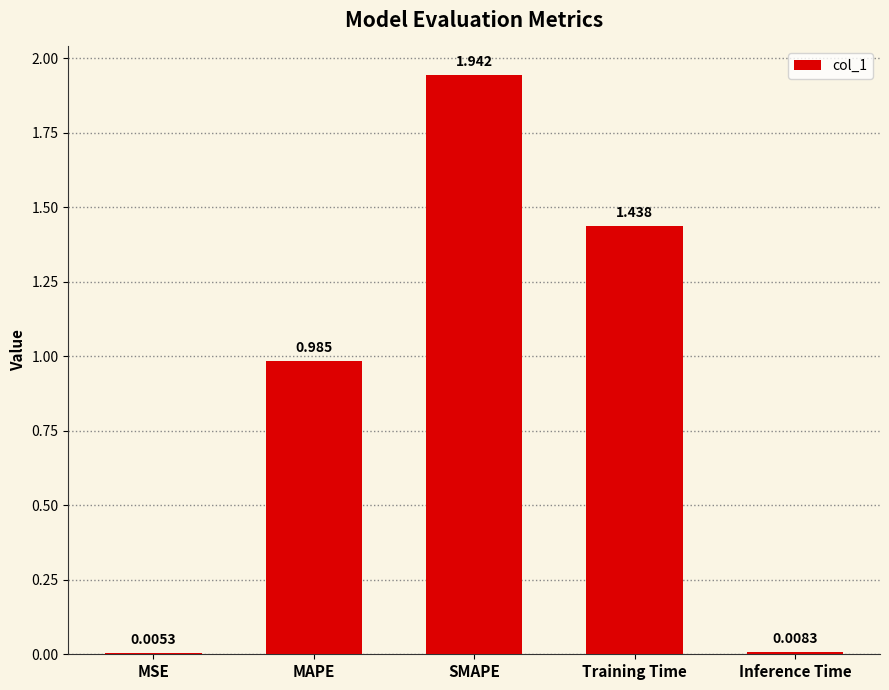

Which label corresponds to the largest value in the chart?

SMAPE